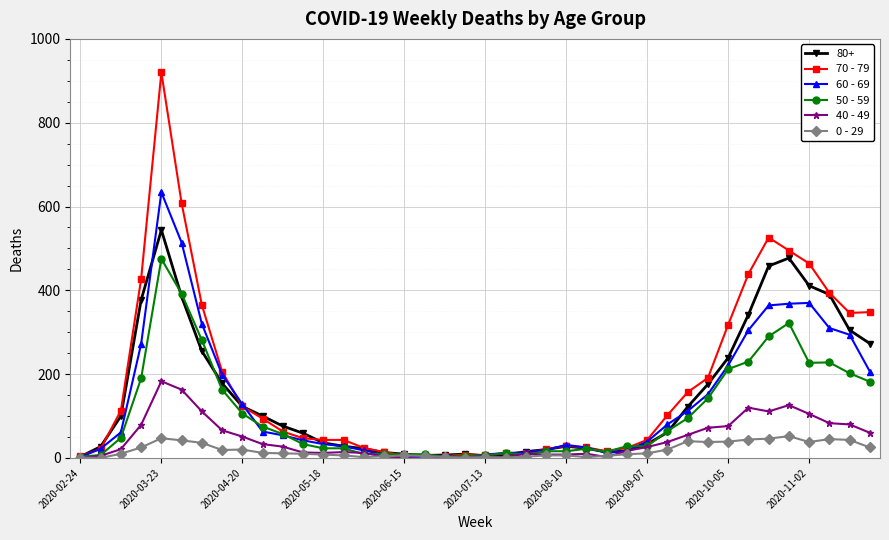

Rank the series by their maximum value, from highest to lowest.

70 - 79, 60 - 69, 80+, 50 - 59, 40 - 49, 0 - 29